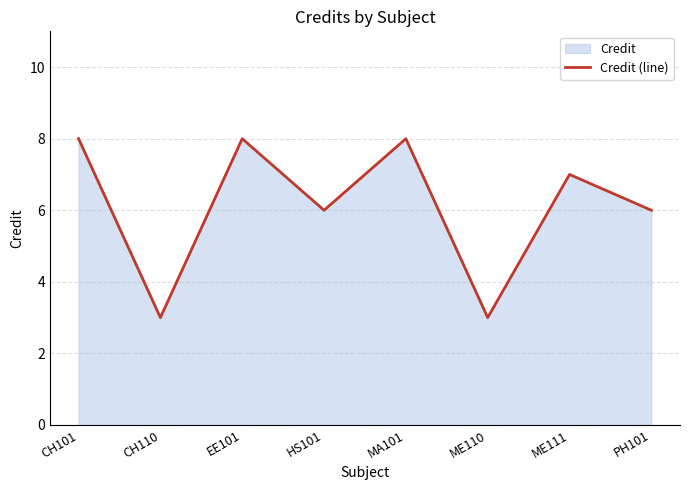

The value at CH110 is 3. True or false?

True